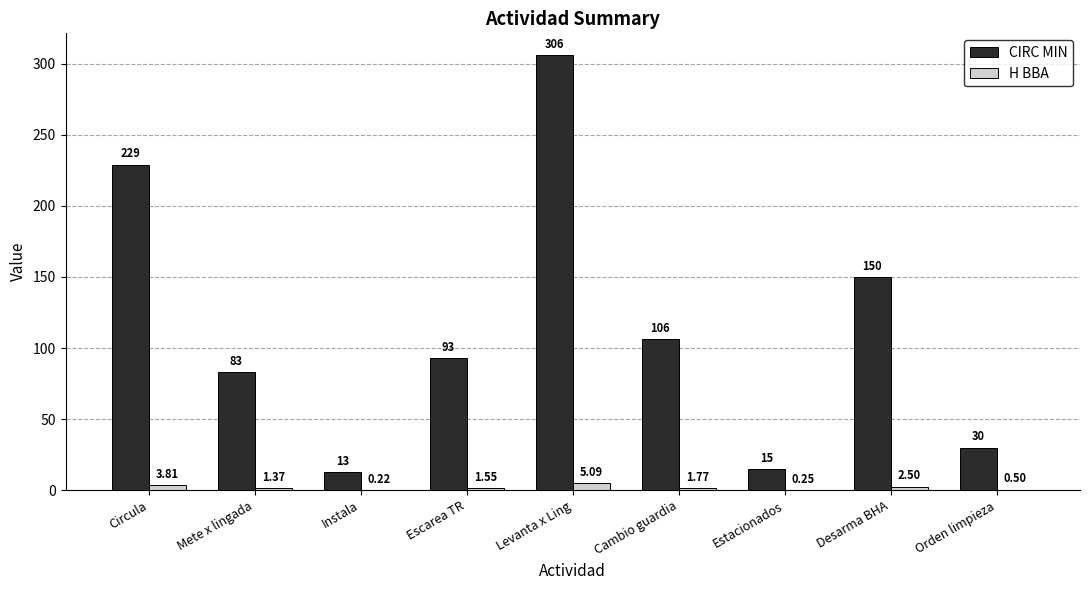

What is the sum of all CIRC MIN values?

1025.0